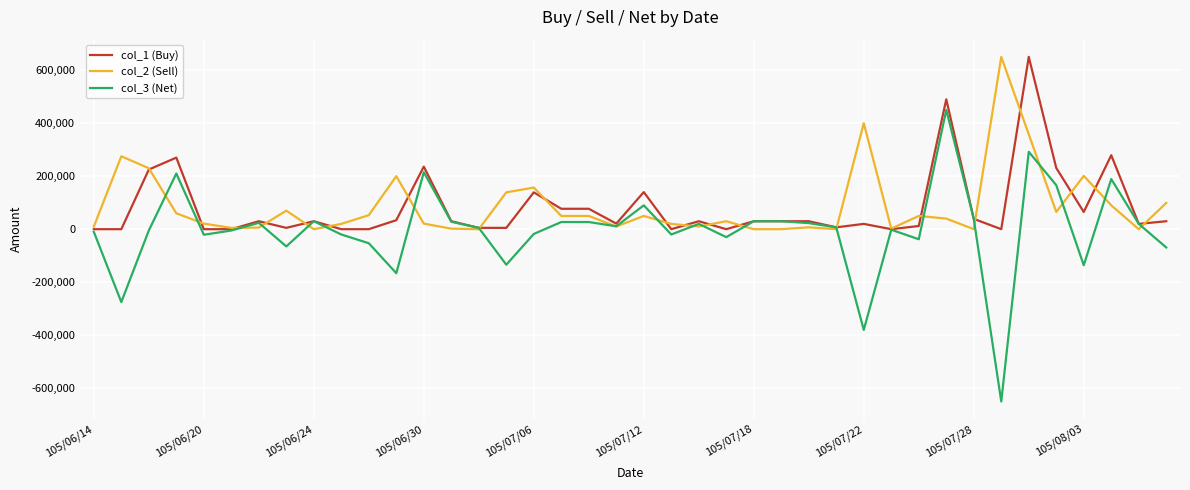

What is the maximum value shown in the chart?

650000